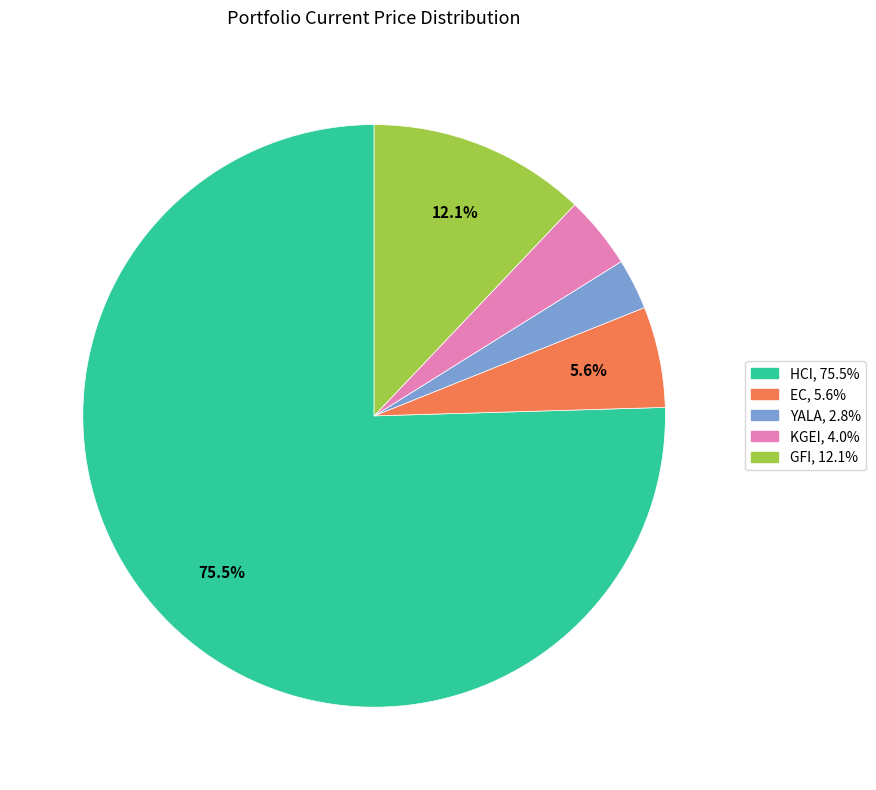

Does GFI represent more than half of the total?

No